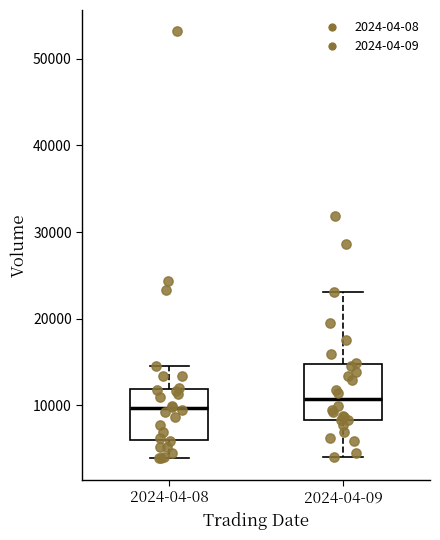

Reading left to right, transcribe this box plot: for each box, give where its median line is, the range the box spans, and where its two whiskers end, as read against the y-axis. The values are not printed on the chart, so give them approximately, as read against the axis.

2024-04-08: median 10000, box 6000 to 12000, whiskers 4000 to 15000
2024-04-09: median 11000, box 8000 to 15000, whiskers 4000 to 23000